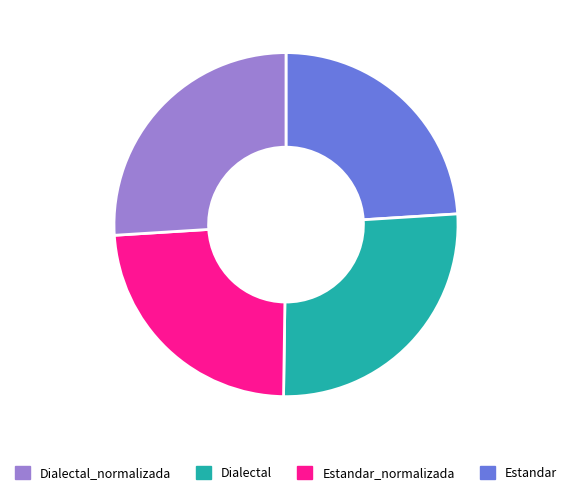

Is there a majority slice in this chart?

No